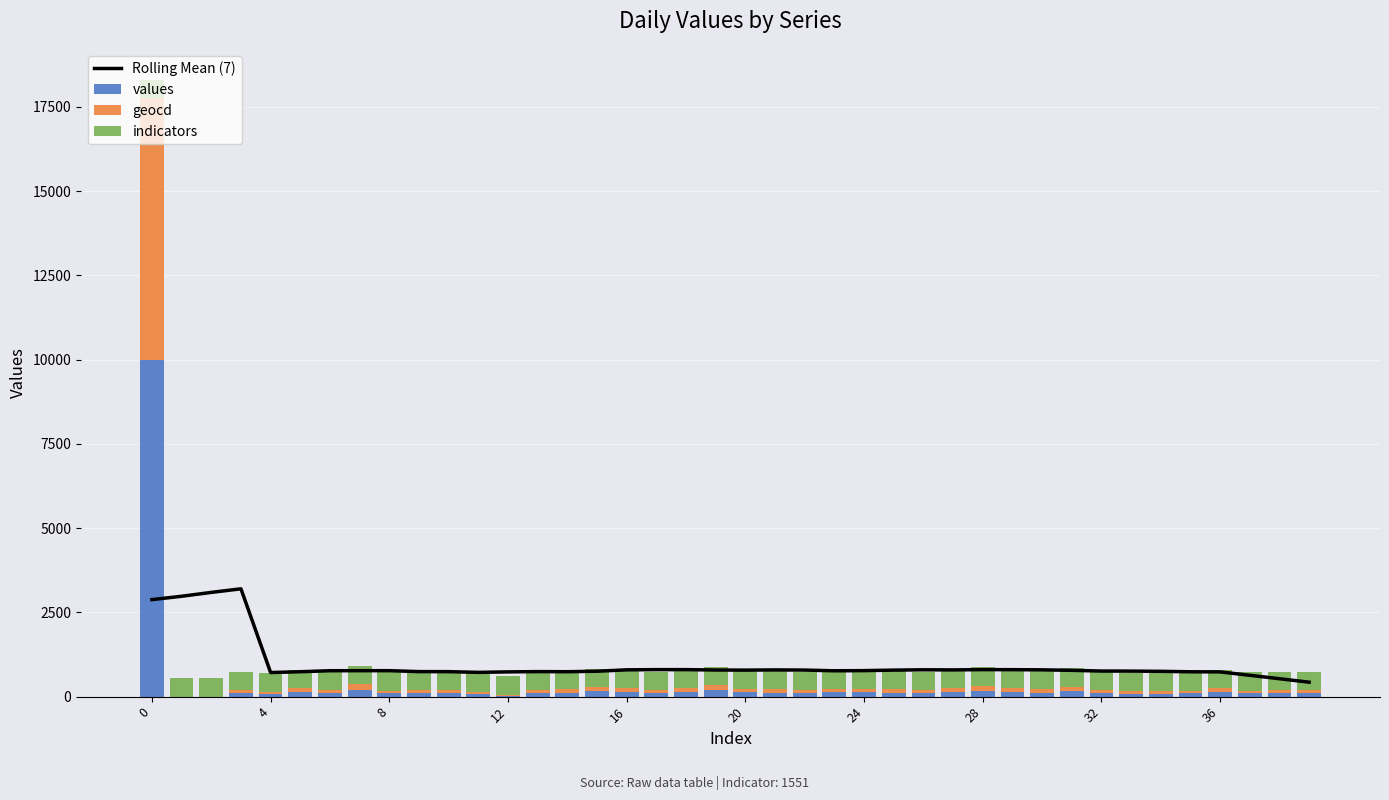

Is it true that geocd equals 120.0 at 15?

True